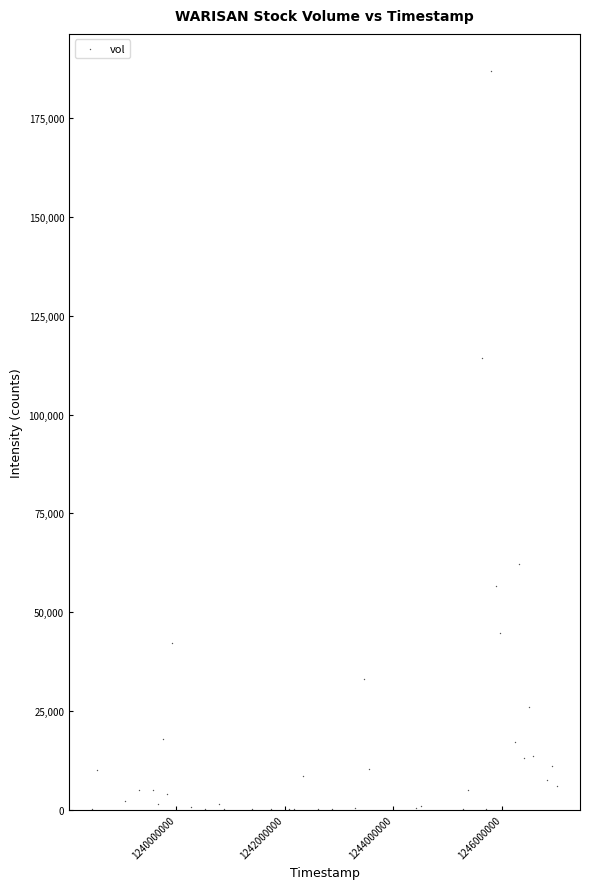

What Y value in the scatter plot is closest to 93550?

114400